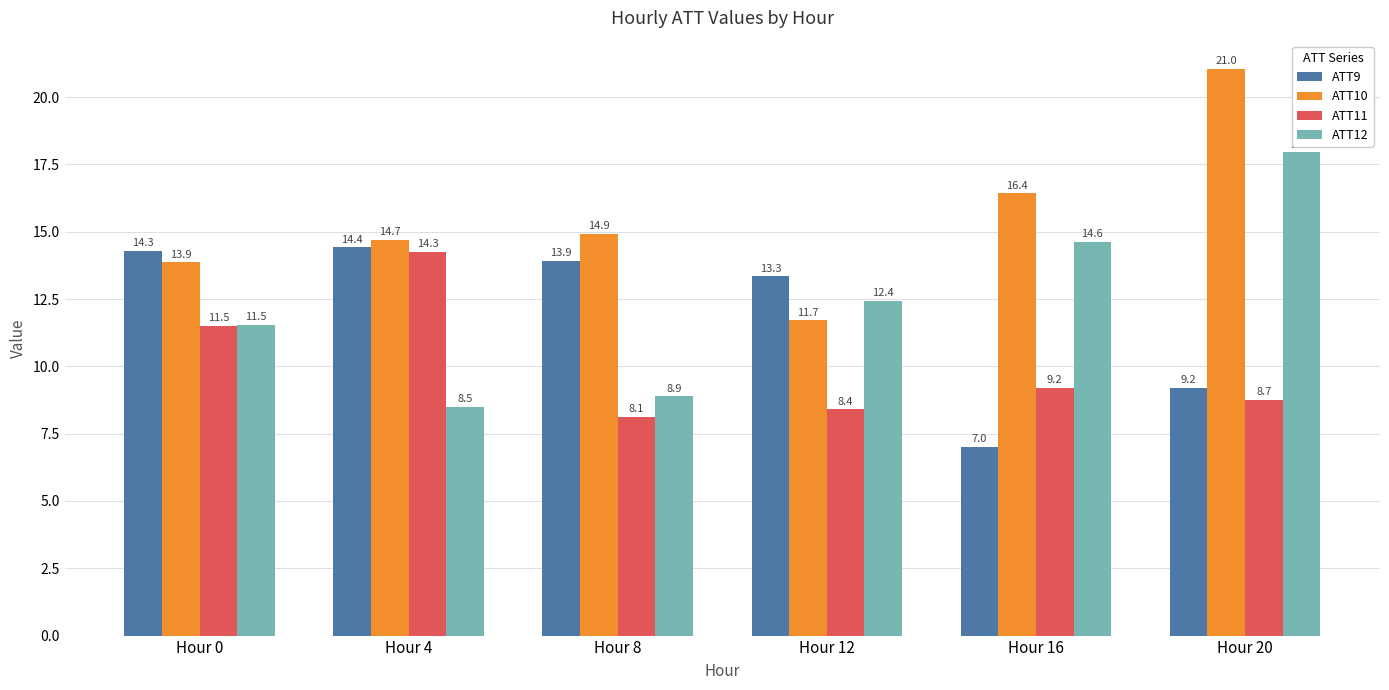

At which label does ATT9 first exceed 13?

Hour 0